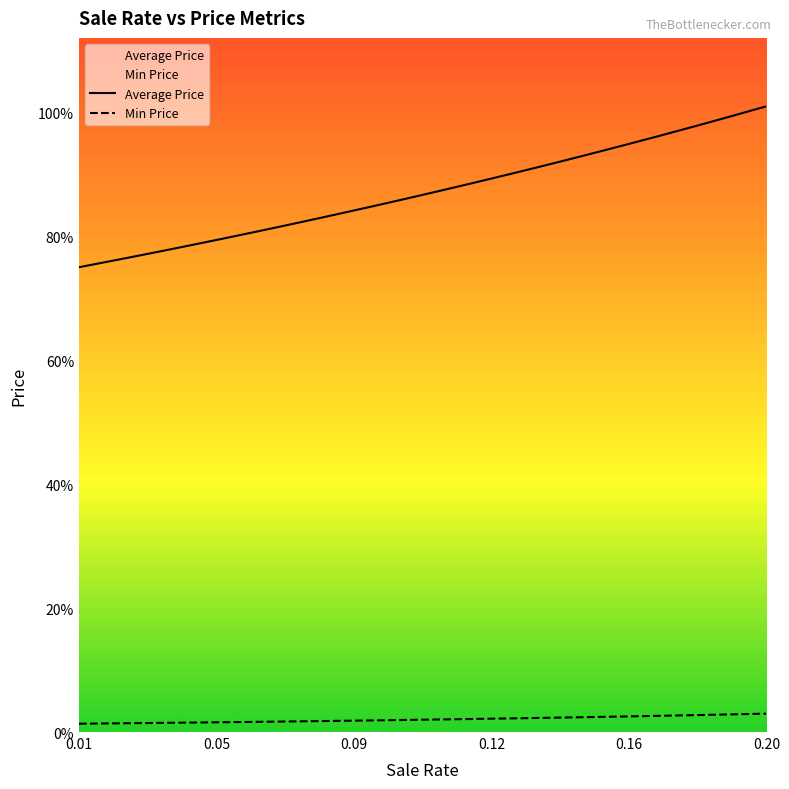

True or false: Min Price and Average Price intersect in this chart.

False